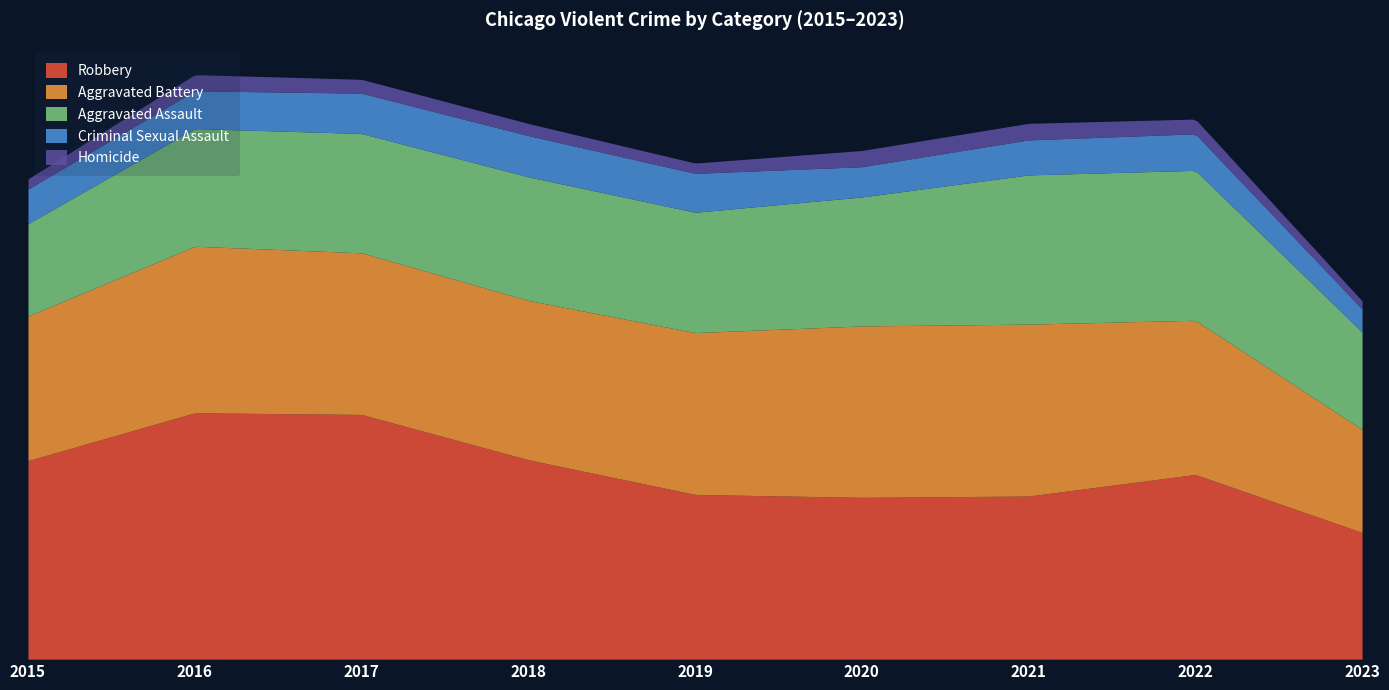

Is it true that Criminal Sexual Assault equals 1832 at 2016?

True